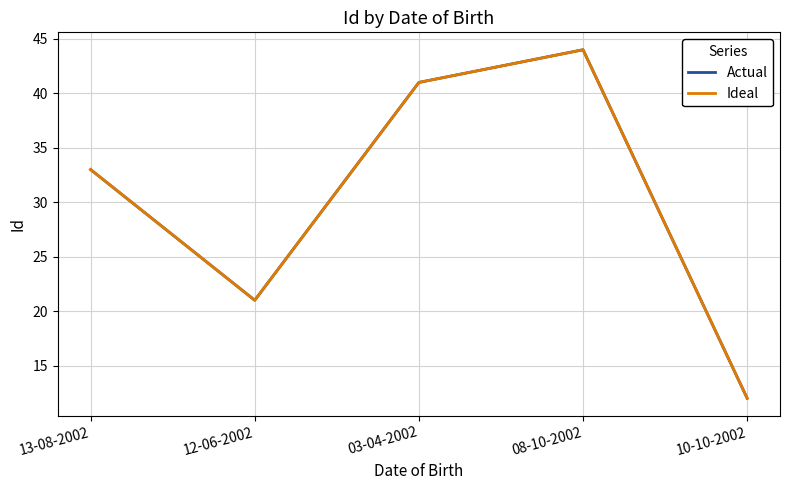

Where is the first local minimum for Ideal?

12-06-2002